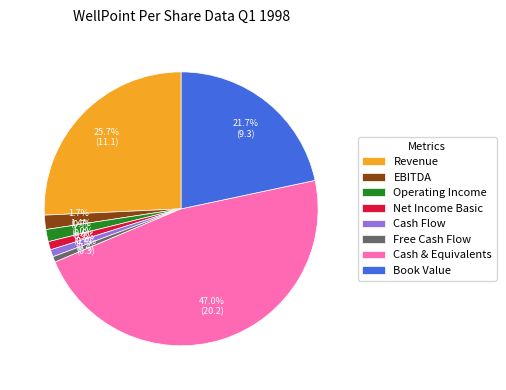

Between Book Value and Operating Income, which is larger?

Book Value